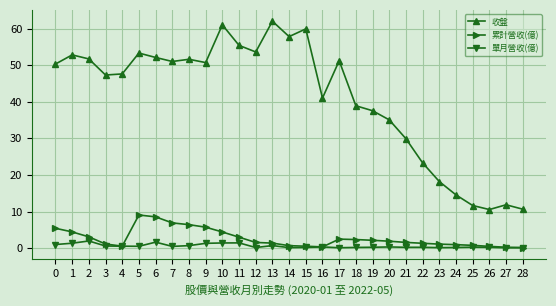

What is the average value of the 收盤 series?

41.1